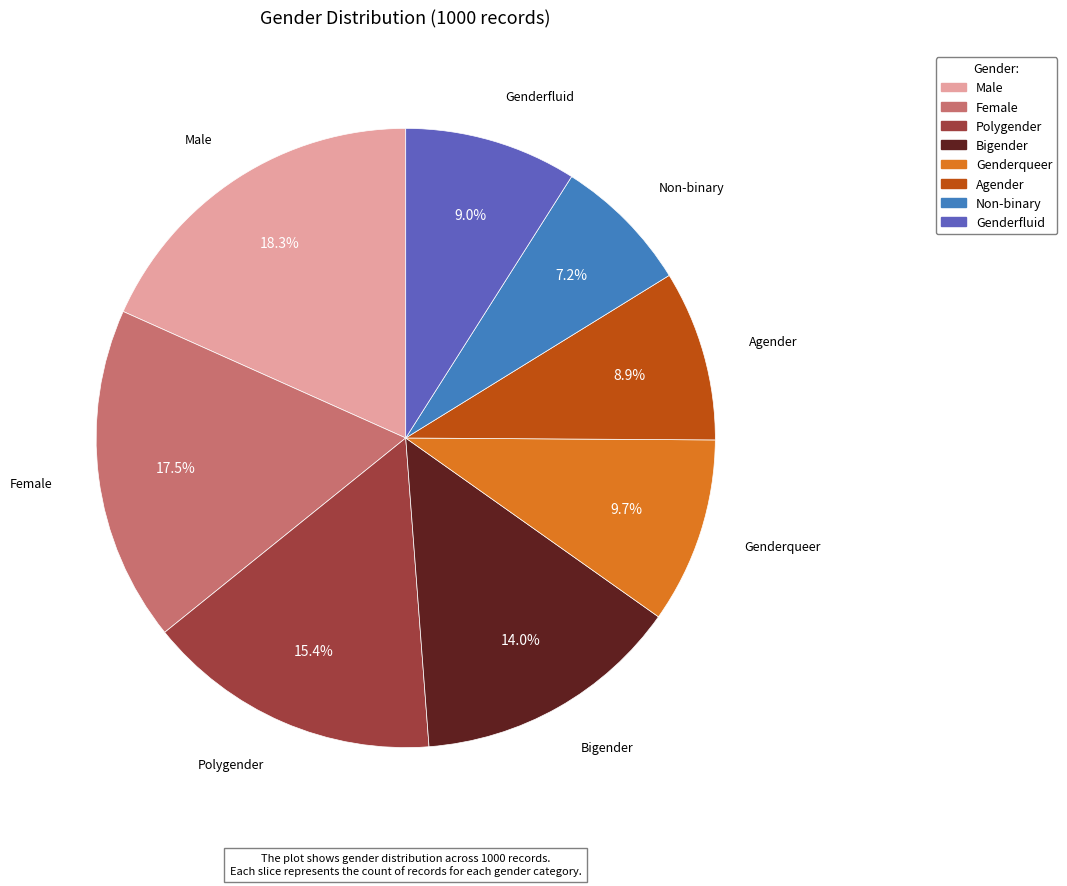

To the nearest percent, what is the difference between the largest and smallest slice percentages?

11%